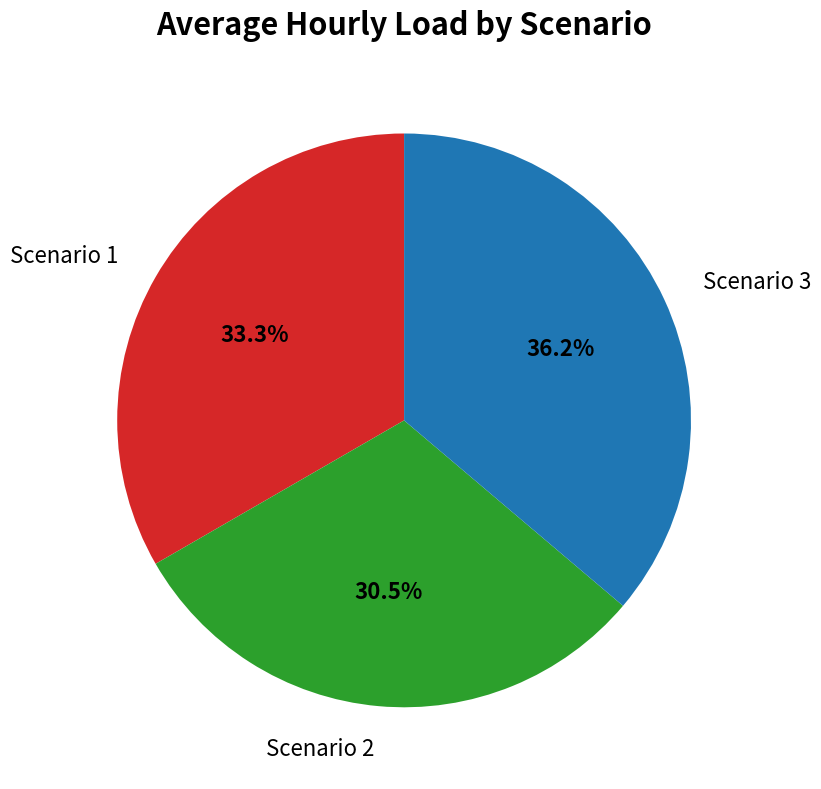

Is there a majority slice in this chart?

No